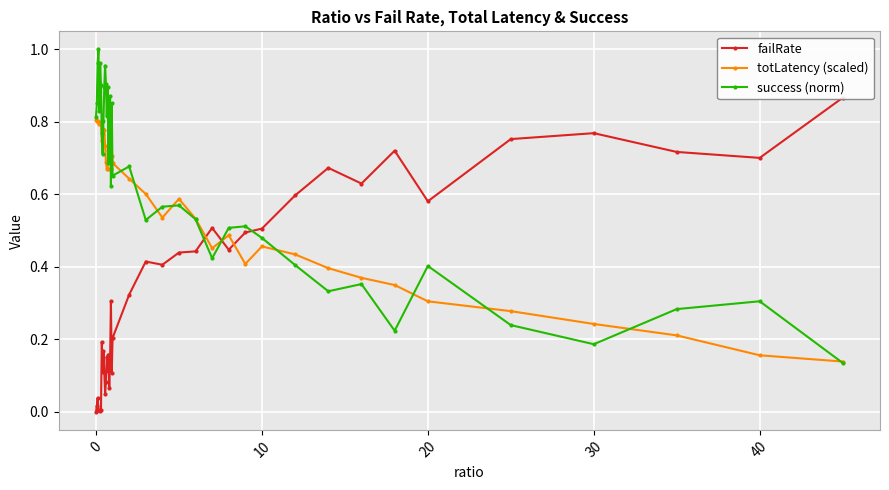

True or false: totLatency (scaled) and success (norm) intersect in this chart.

True